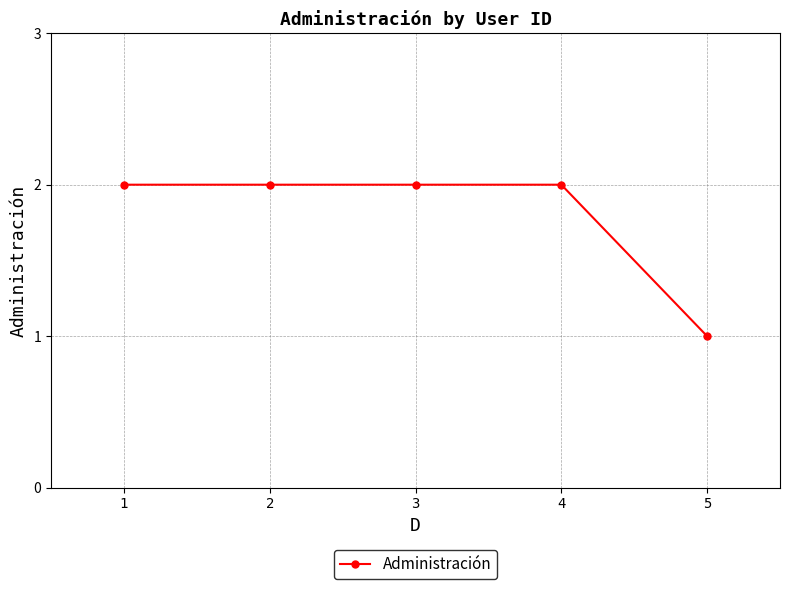

What is the greatest value displayed?

2